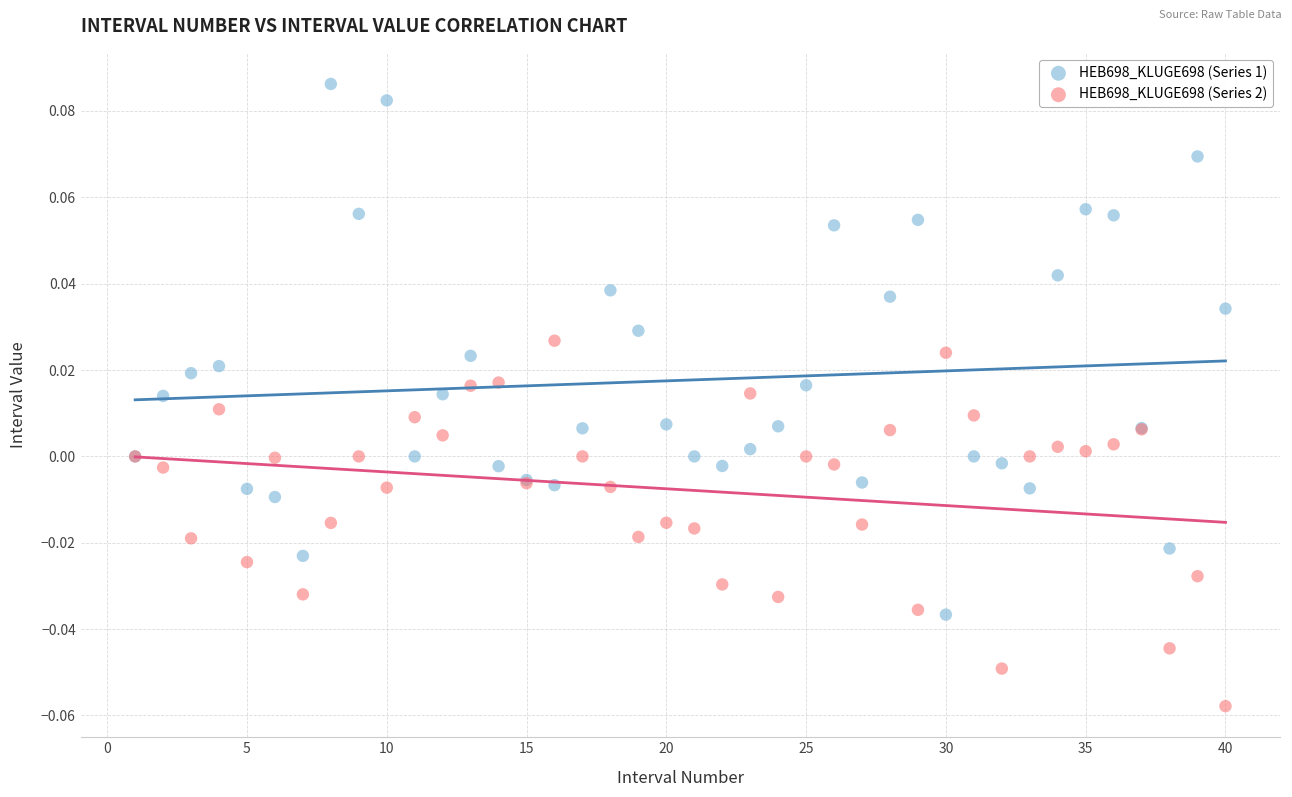

What are all the series names shown in the legend?

HEB698_KLUGE698 (Series 1), HEB698_KLUGE698 (Series 2)